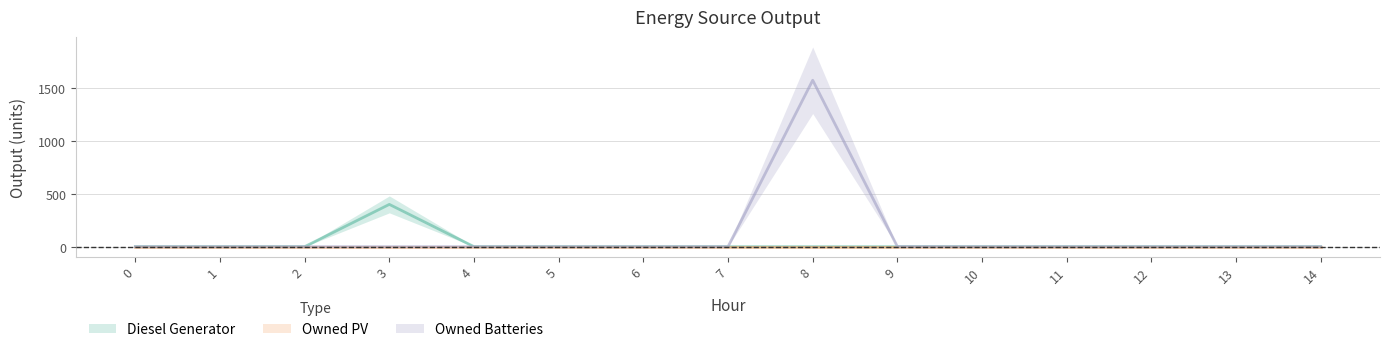

True or false: Diesel Generator and Owned Batteries cross at least once.

False